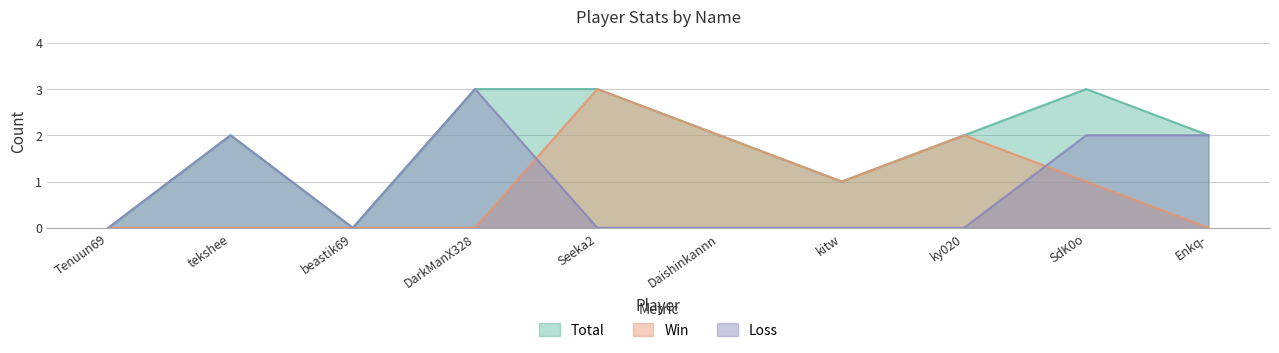

Which series changed the most between DarkManX328 and Daishinkannn?

Loss